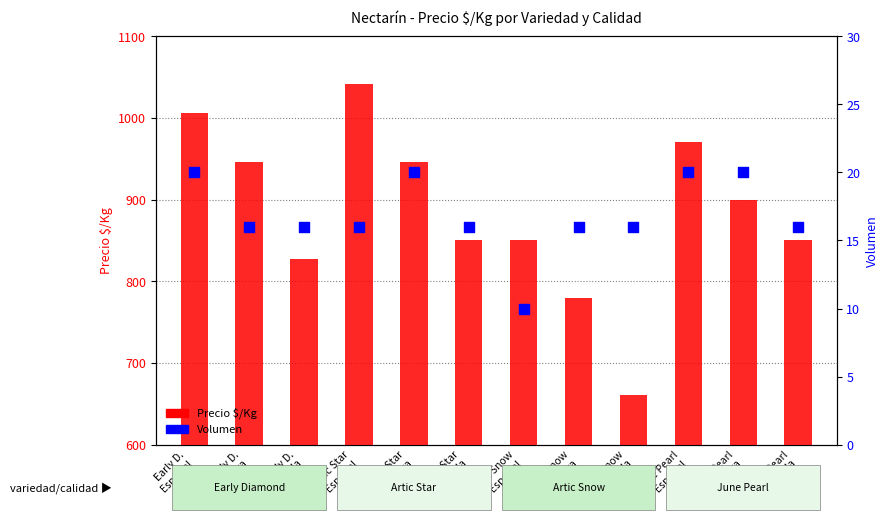

Which series has the largest total across all categories?

Precio $/Kg